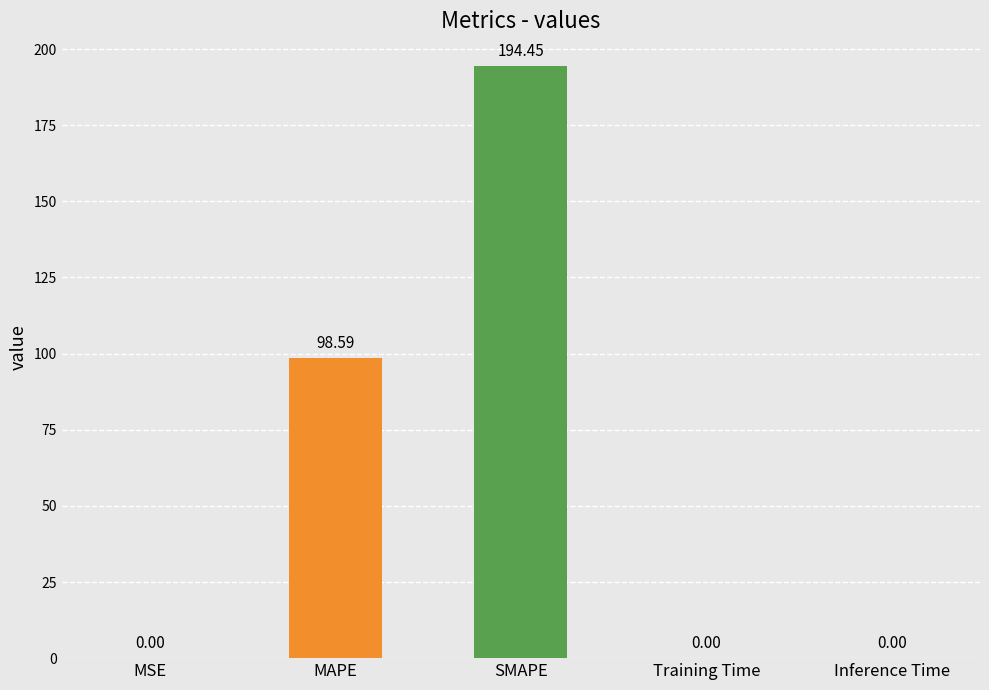

Which has a higher value, Inference Time or SMAPE?

SMAPE